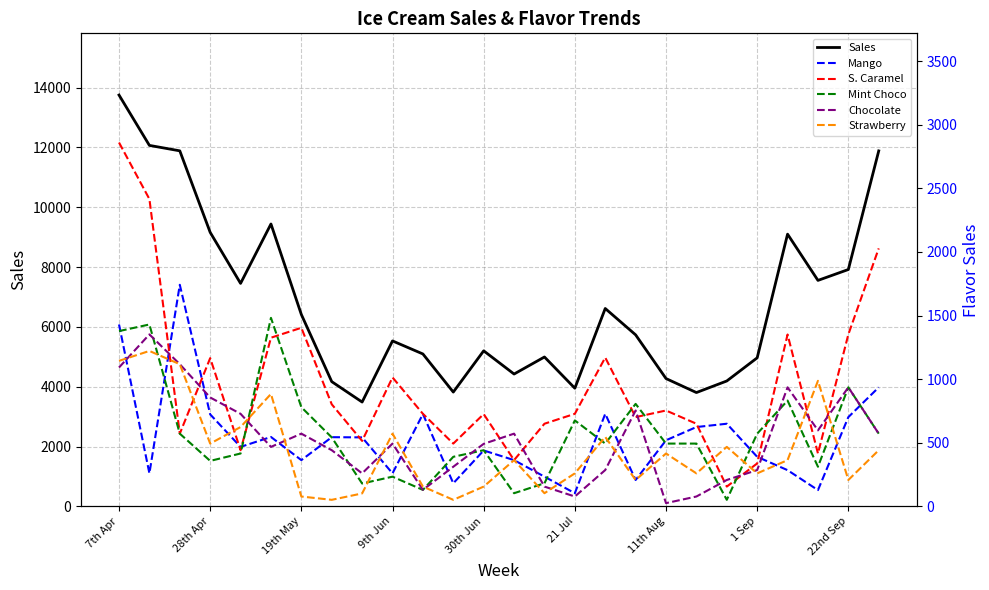

What is the minimum value shown in the chart?

26.0